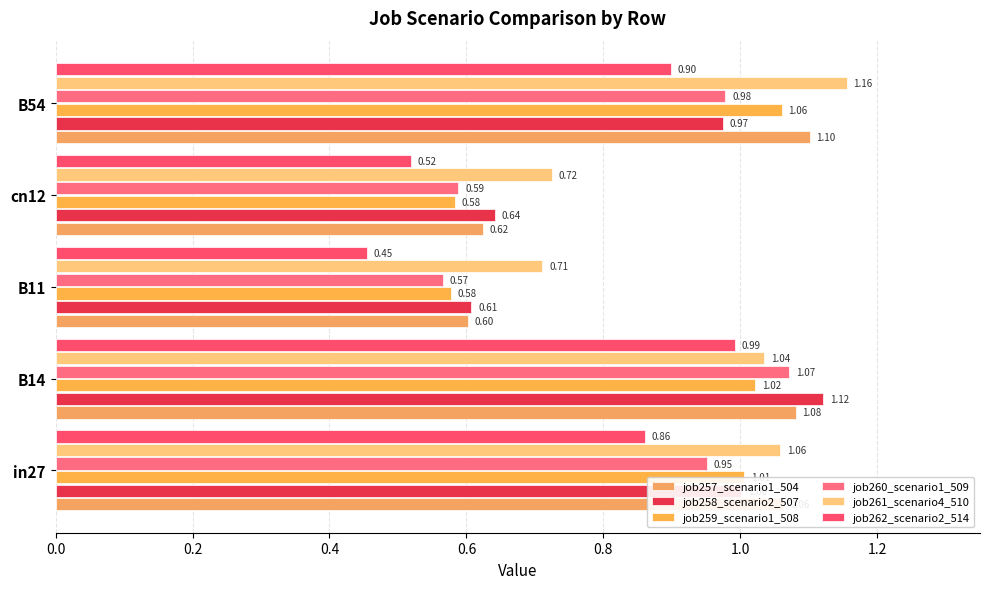

Rank the series by their maximum value, from highest to lowest.

job261_scenario4_510, job258_scenario2_507, job257_scenario1_504, job260_scenario1_509, job259_scenario1_508, job262_scenario2_514